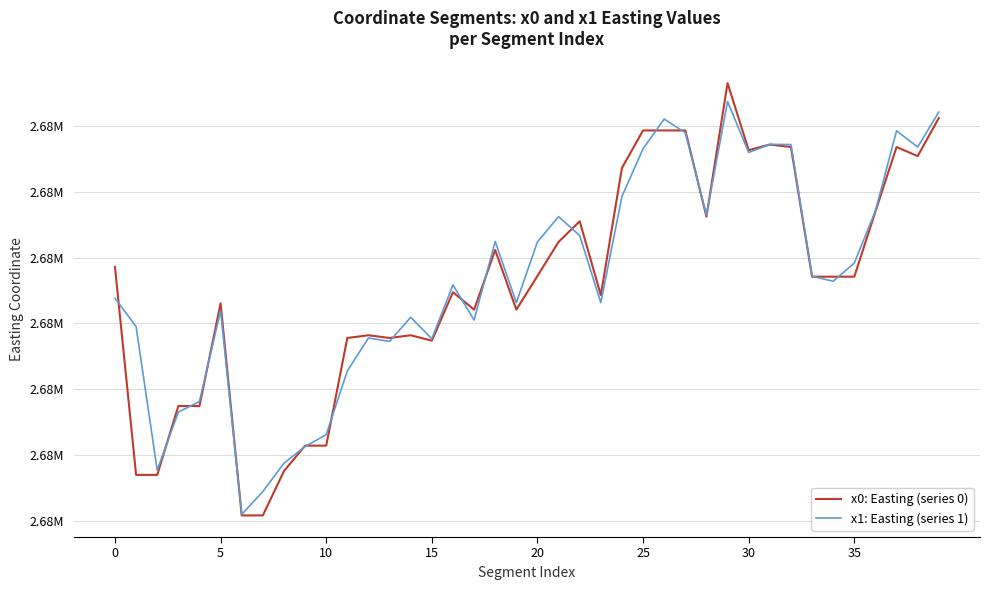

What are all the series names shown in the legend?

x0: Easting (series 0), x1: Easting (series 1)